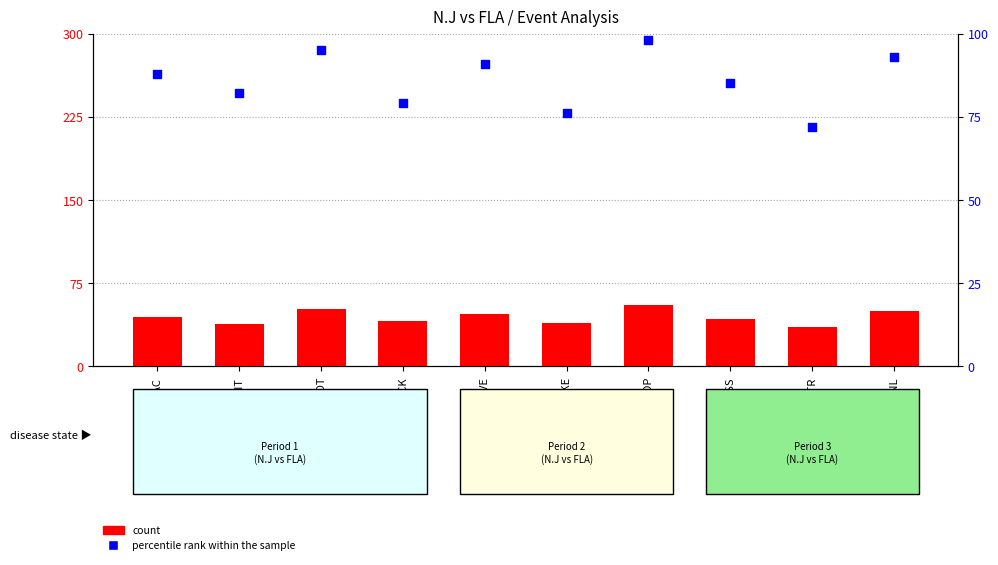

Which series reaches the minimum Y coordinate?

count